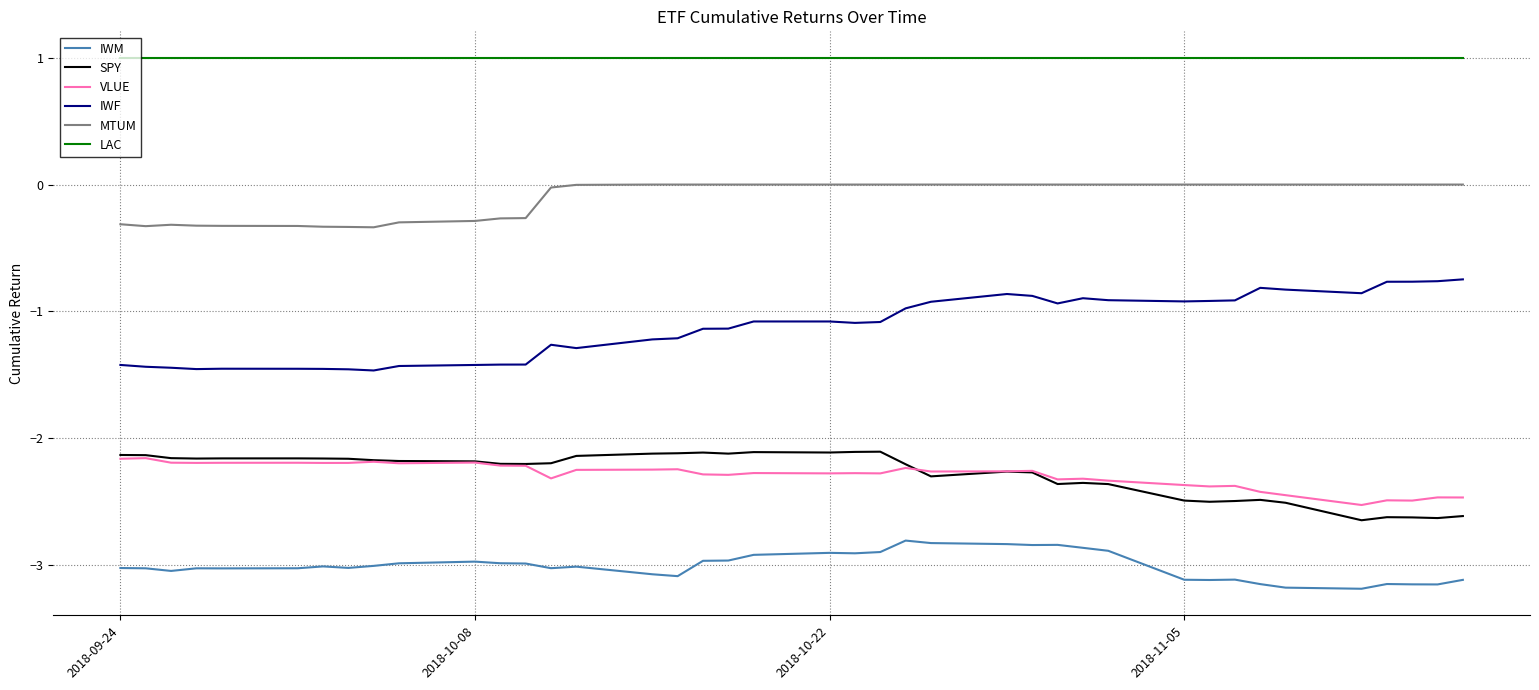

What is the greatest value displayed?

1.0